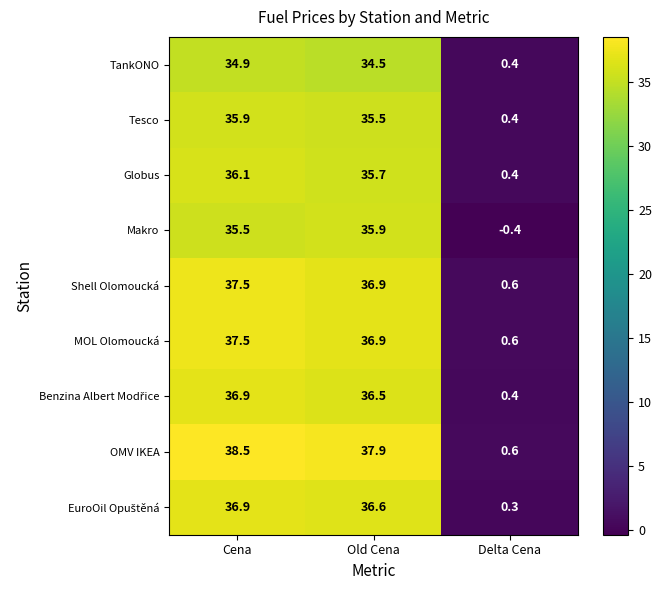

What is the maximum value shown in the chart?

38.5